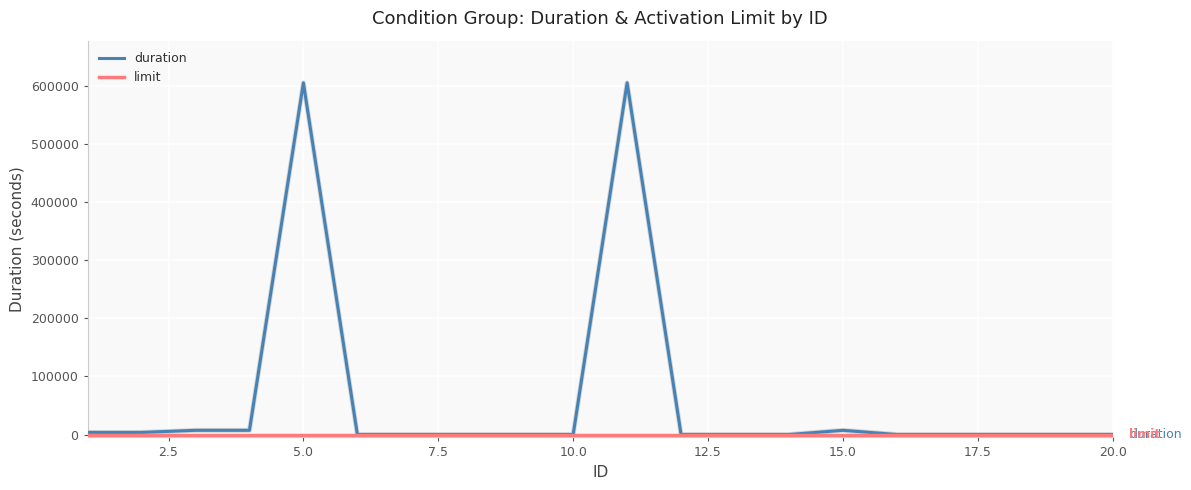

Which series has the largest range (max minus min)?

duration